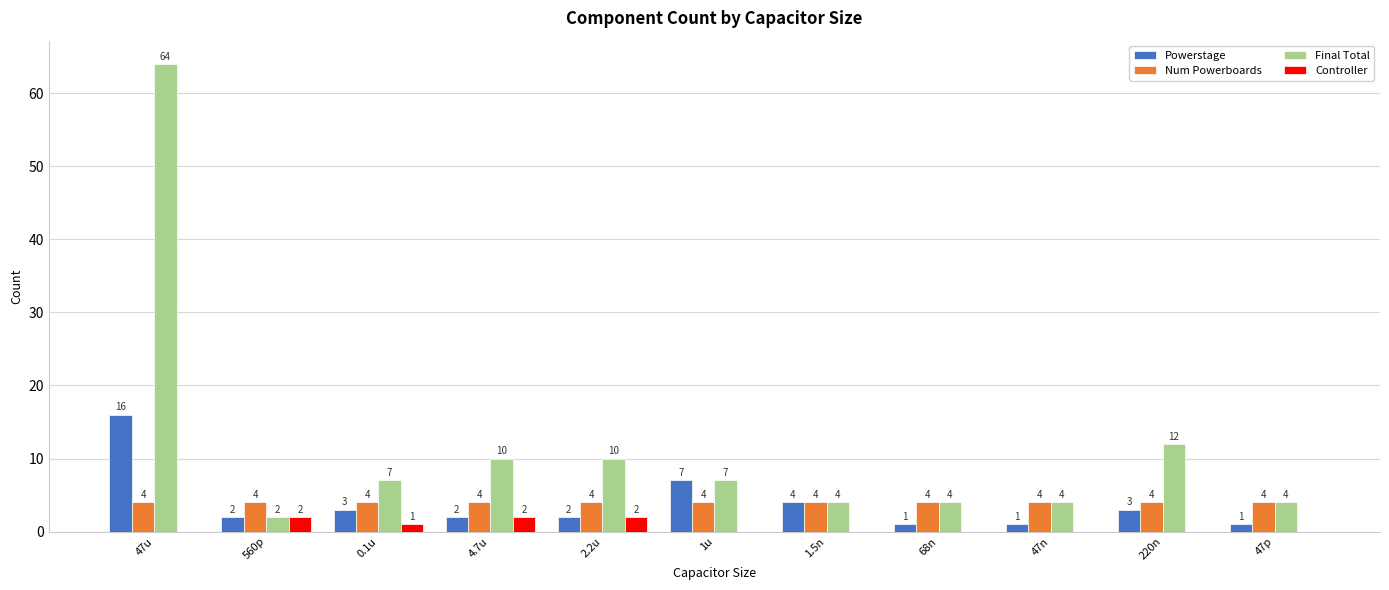

What is the approximate value of Controller at 560p?

2